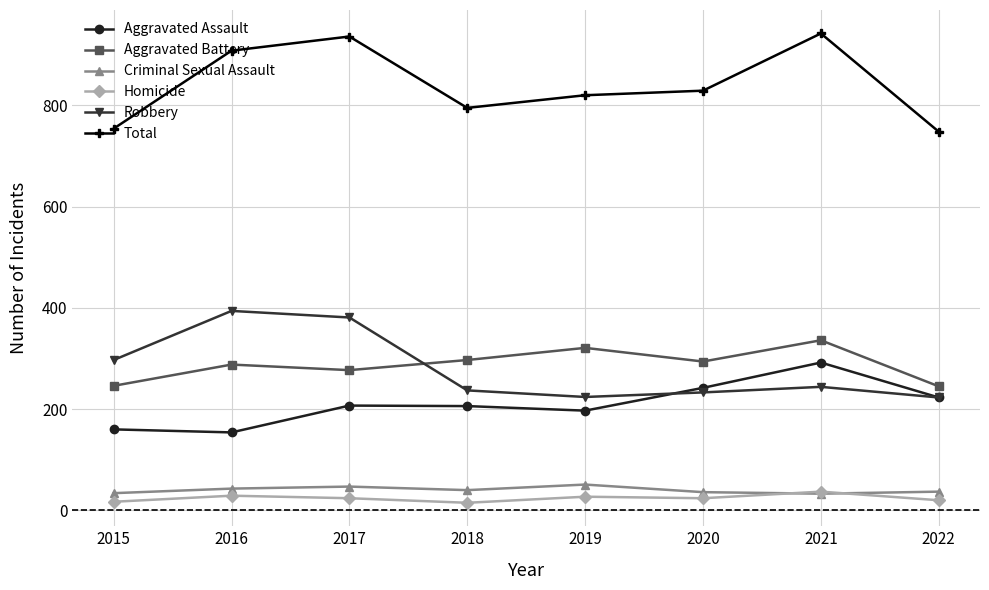

Where is Robbery nearest to the value 308?

2015